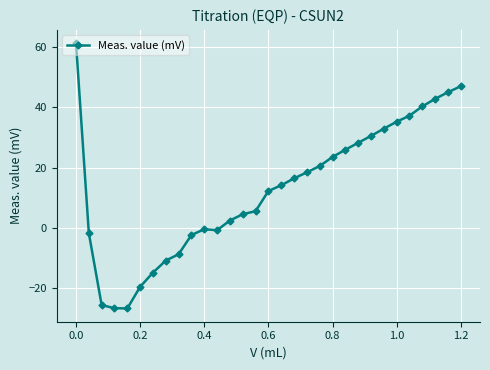

What is the value of the 19th point from the left?

18.4